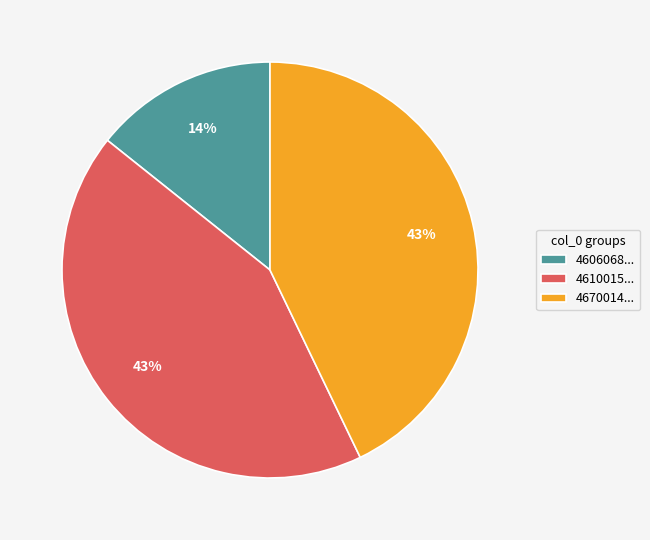

Is 4610015... the majority of the pie?

No